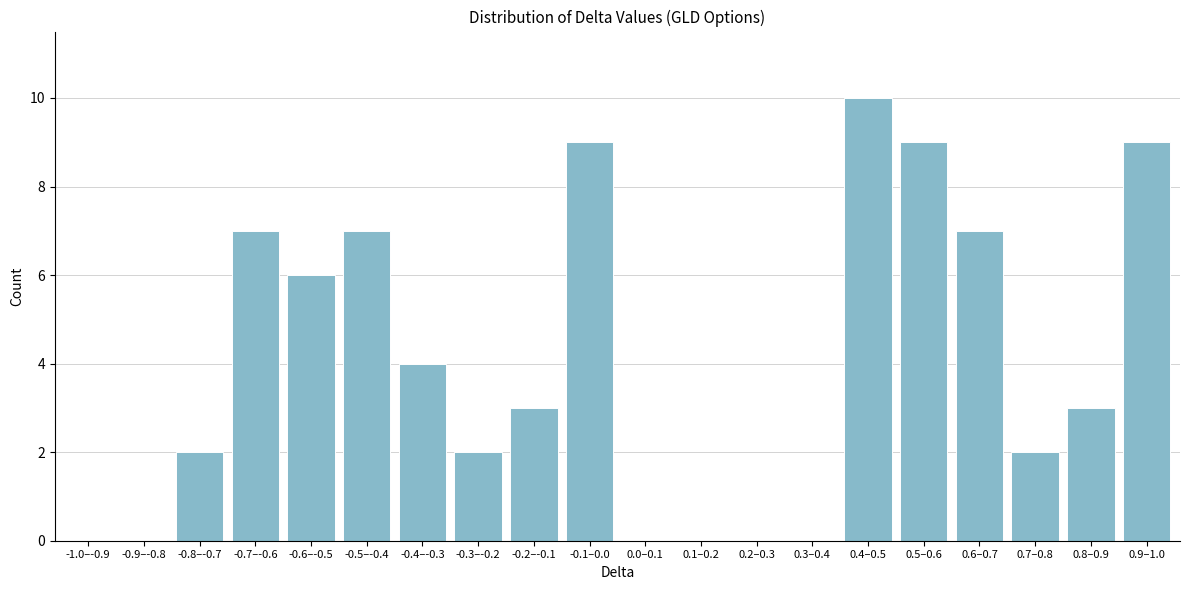

Reading right to left, extract all data points from this chart.

0.9–1.0=9	0.8–0.9=3	0.7–0.8=2	0.6–0.7=7	0.5–0.6=9	0.4–0.5=10	0.3–0.4=0	0.2–0.3=0	0.1–0.2=0	0.0–0.1=0	-0.1–0.0=9	-0.2–-0.1=3	-0.3–-0.2=2	-0.4–-0.3=4	-0.5–-0.4=7	-0.6–-0.5=6	-0.7–-0.6=7	-0.8–-0.7=2	-0.9–-0.8=0	-1.0–-0.9=0